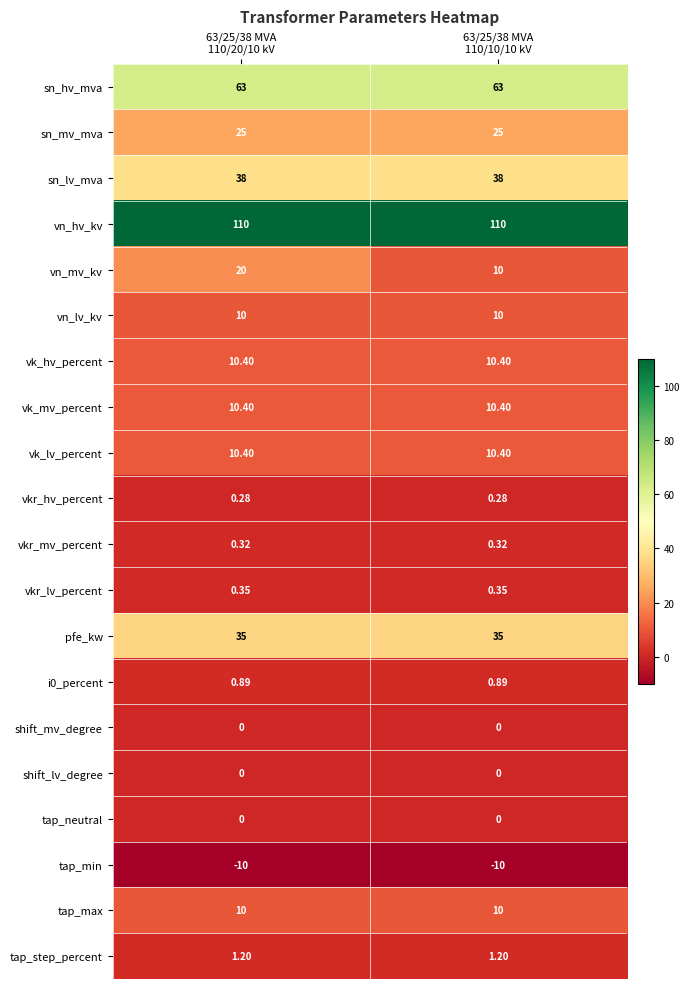

Which series has the largest total across all categories?

vn_hv_kv